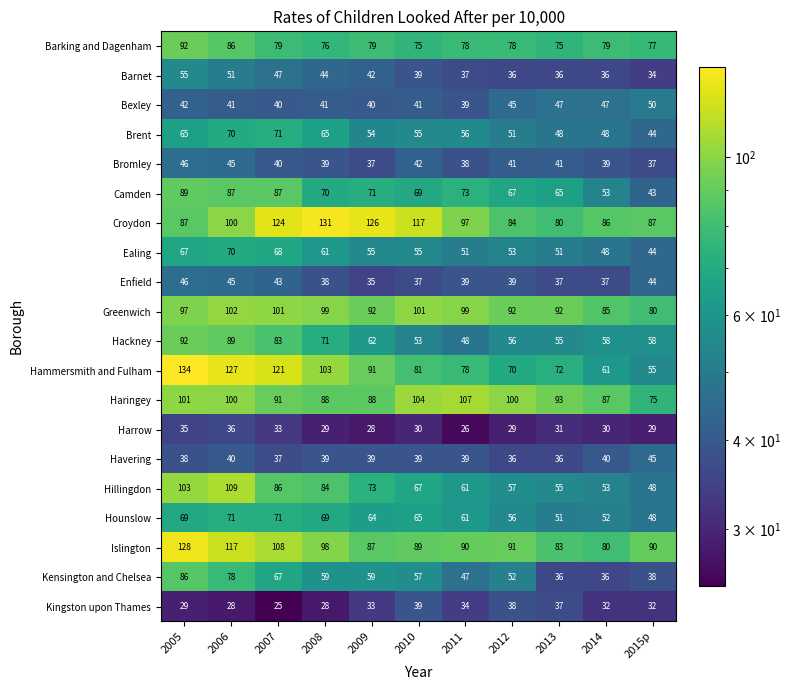

At which category is the sum across all series the highest?

2005